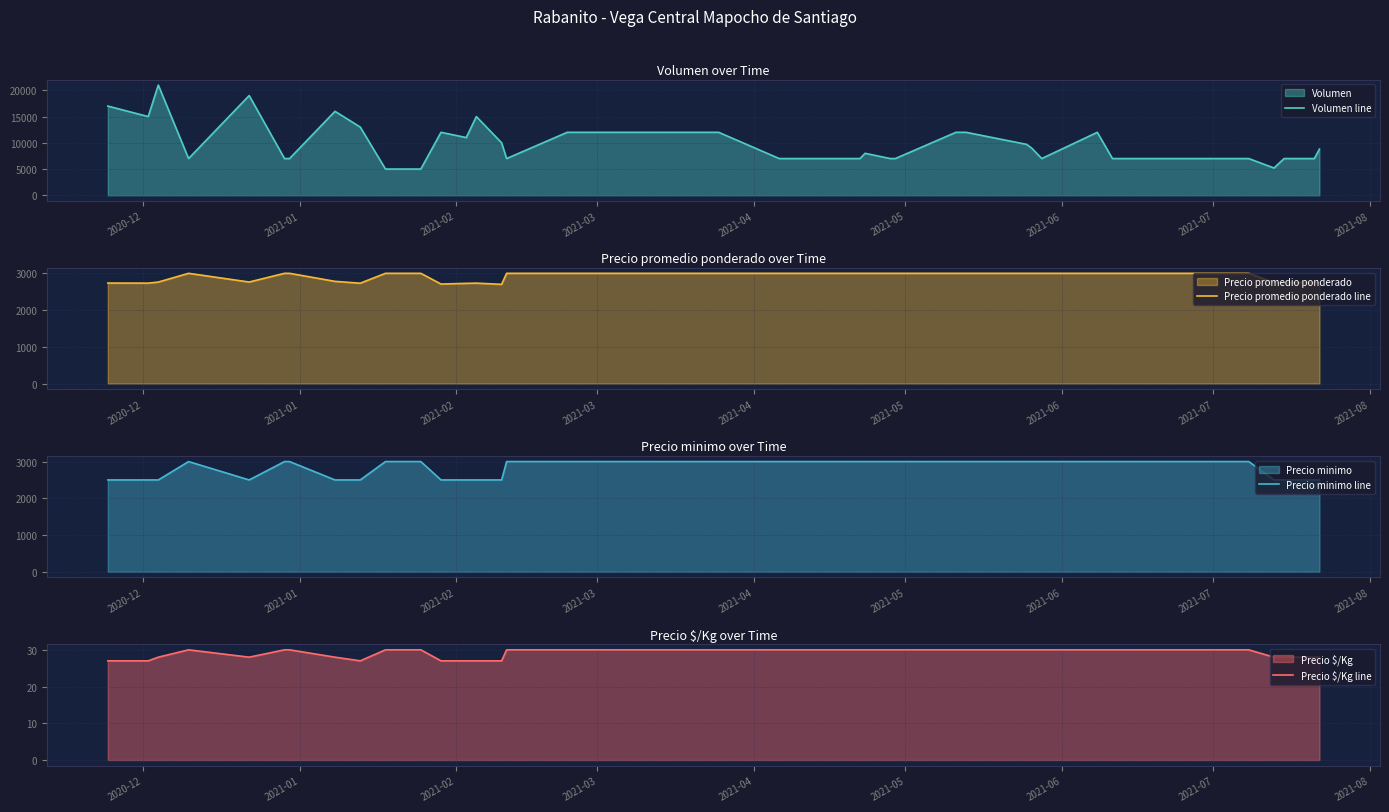

True or false: Volumen line and Precio minimo line cross at least once.

False